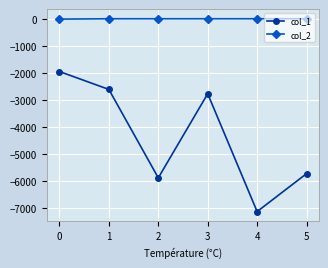

Which series has the largest range (max minus min)?

col_1